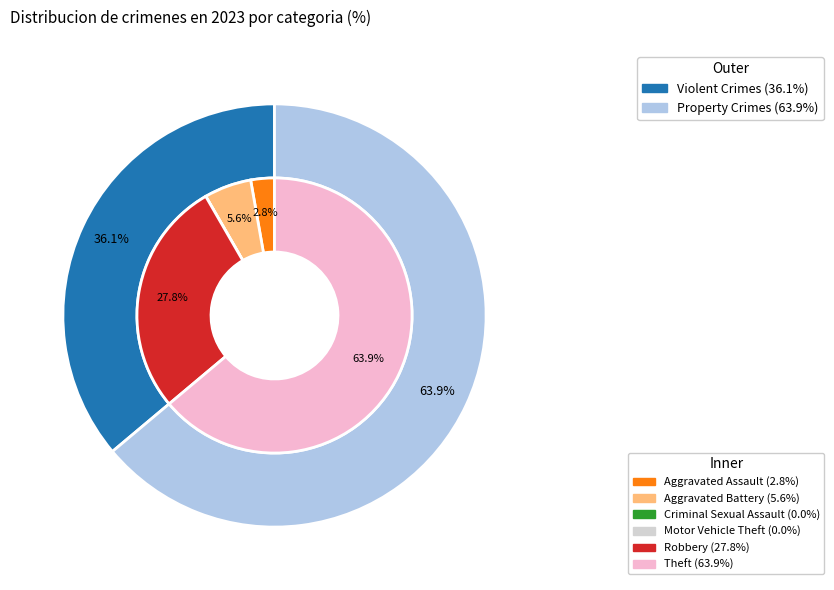

How many slices are in this pie chart?

6